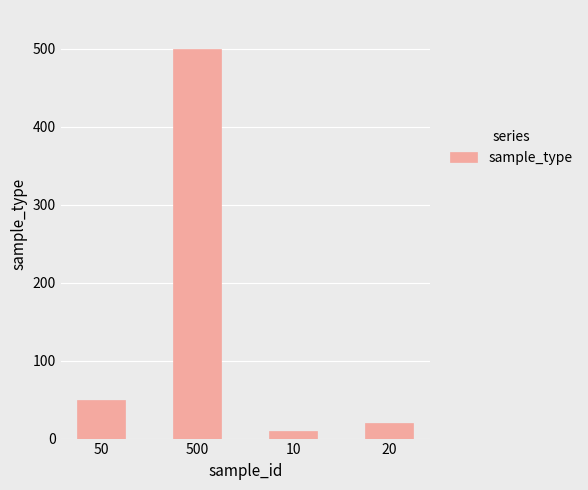

True or false: the data shows 79 at 50.

False